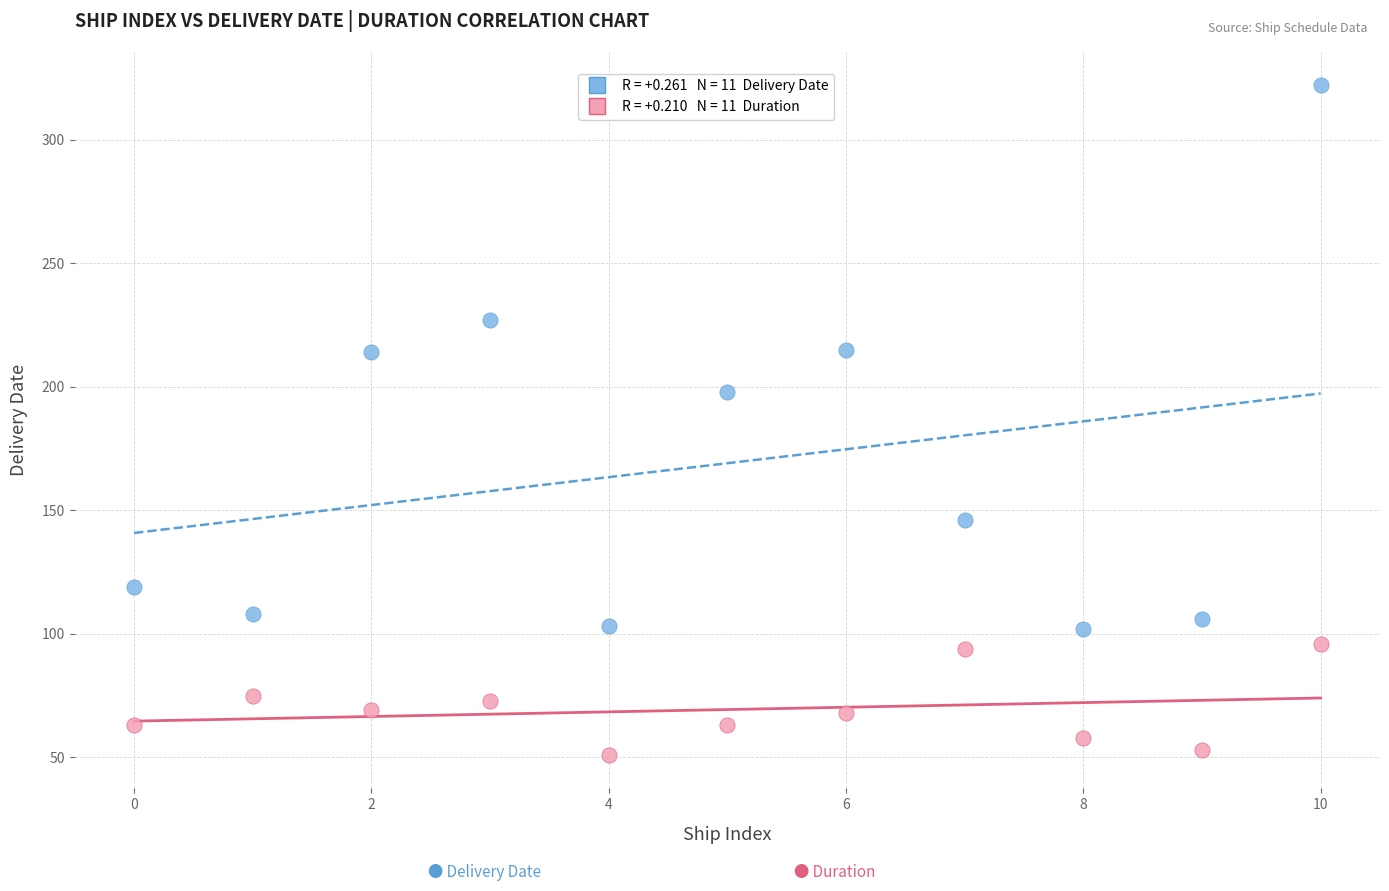

Across all series, what Y value is closest to 186?

198